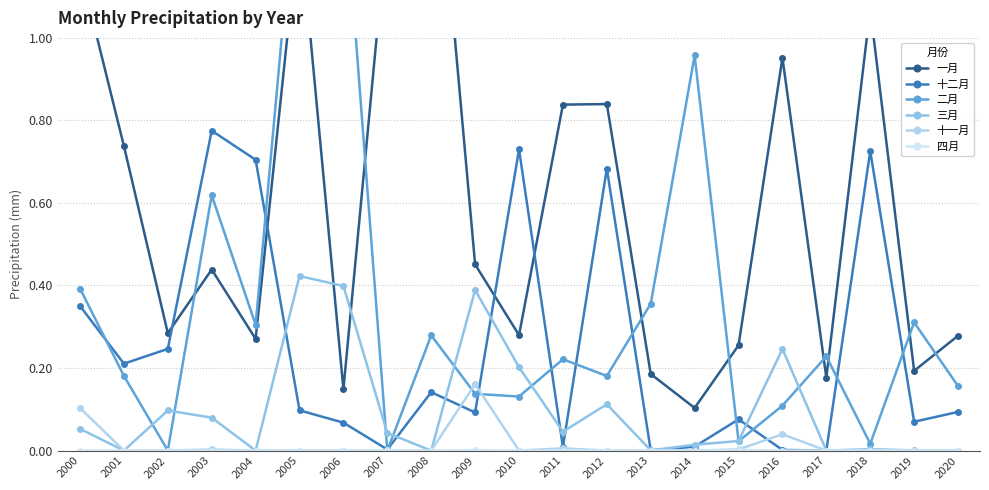

At which category is the sum across all series the highest?

2005